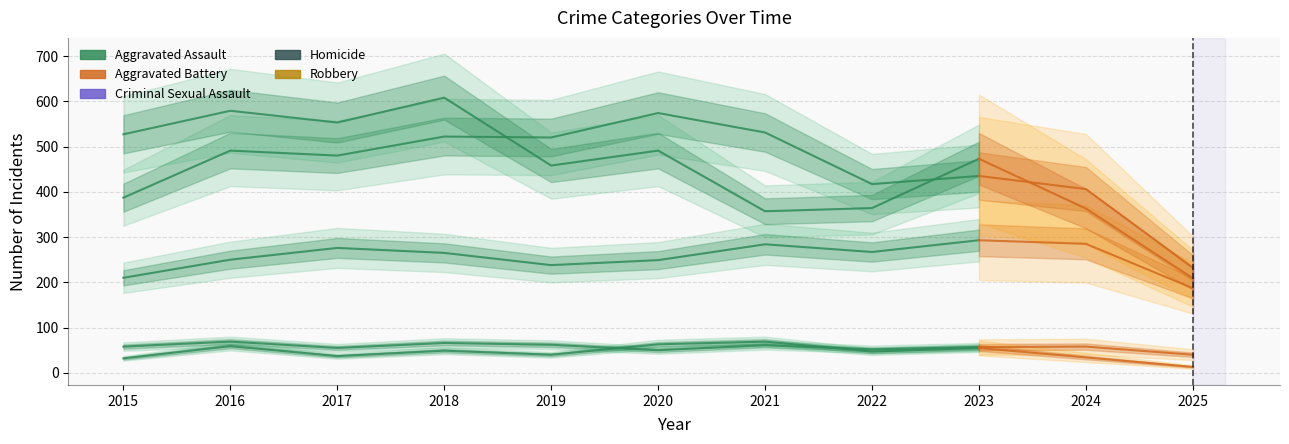

List the labels in order of value, smallest first.

2015, 2019, 2020, 2016, 2018, 2022, 2017, 2021, 2023